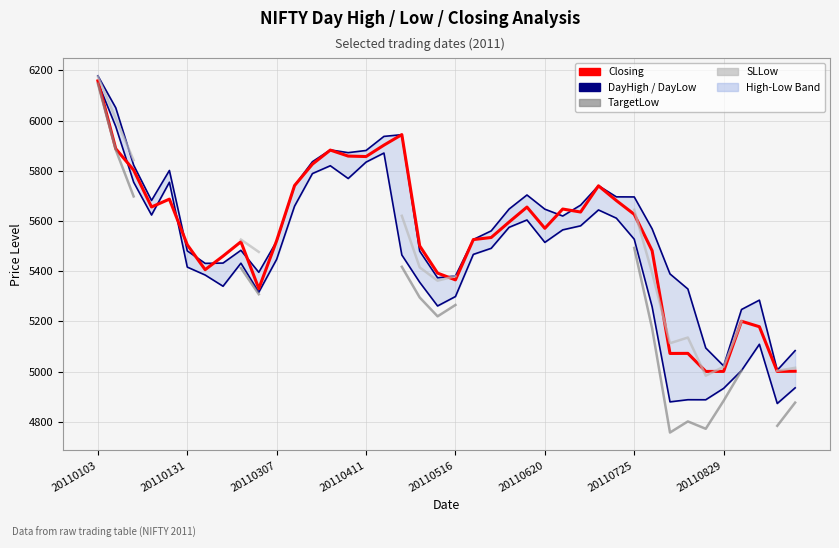

How many lines are shown in the chart?

5